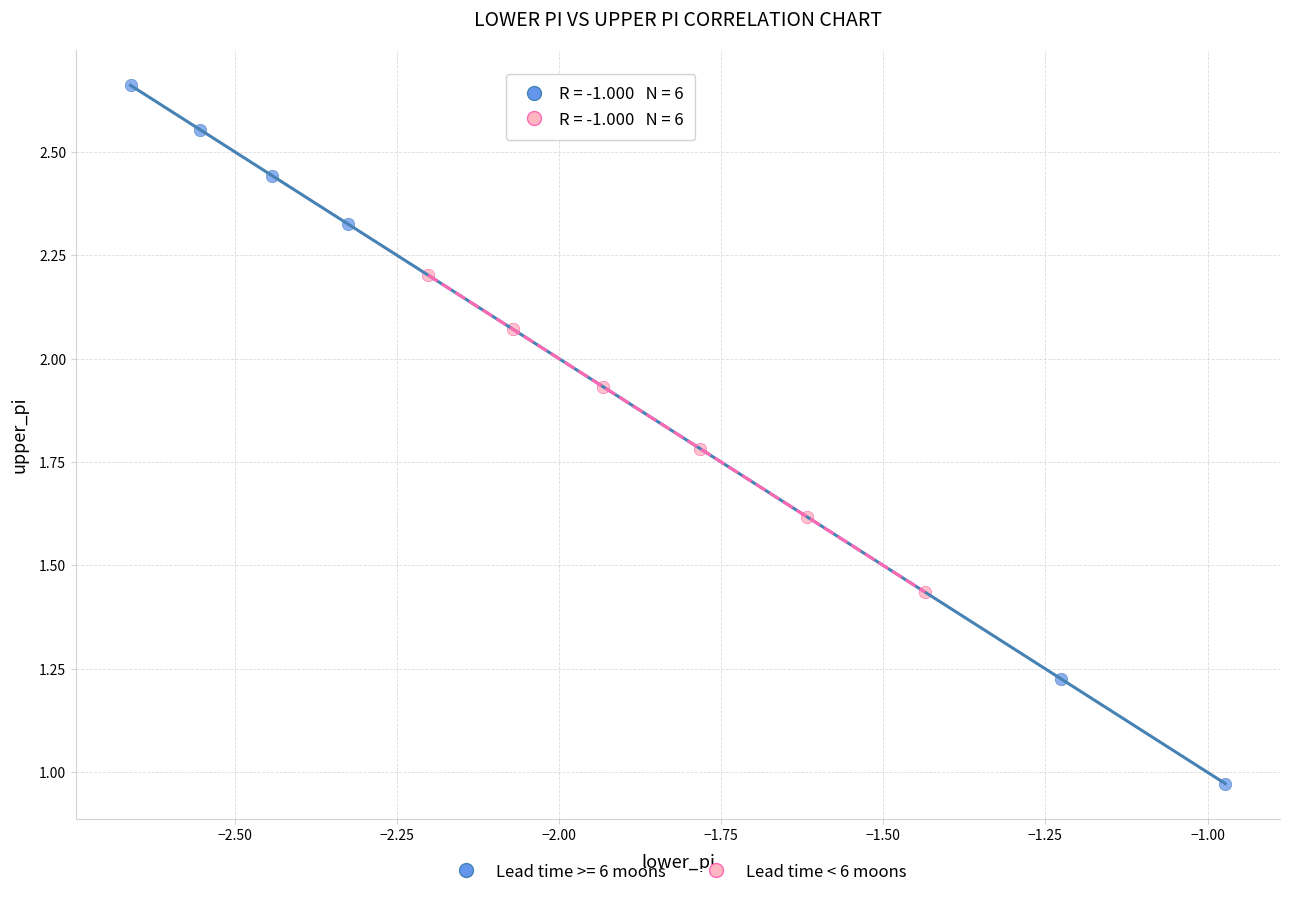

Which series has the widest spread of Y values?

Lead time >= 6 moons